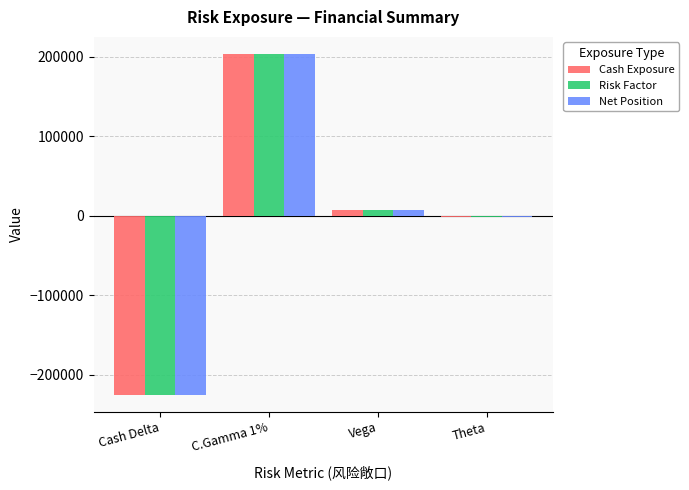

The Cash Exposure series shows -224561 at Cash Delta. True or false?

True